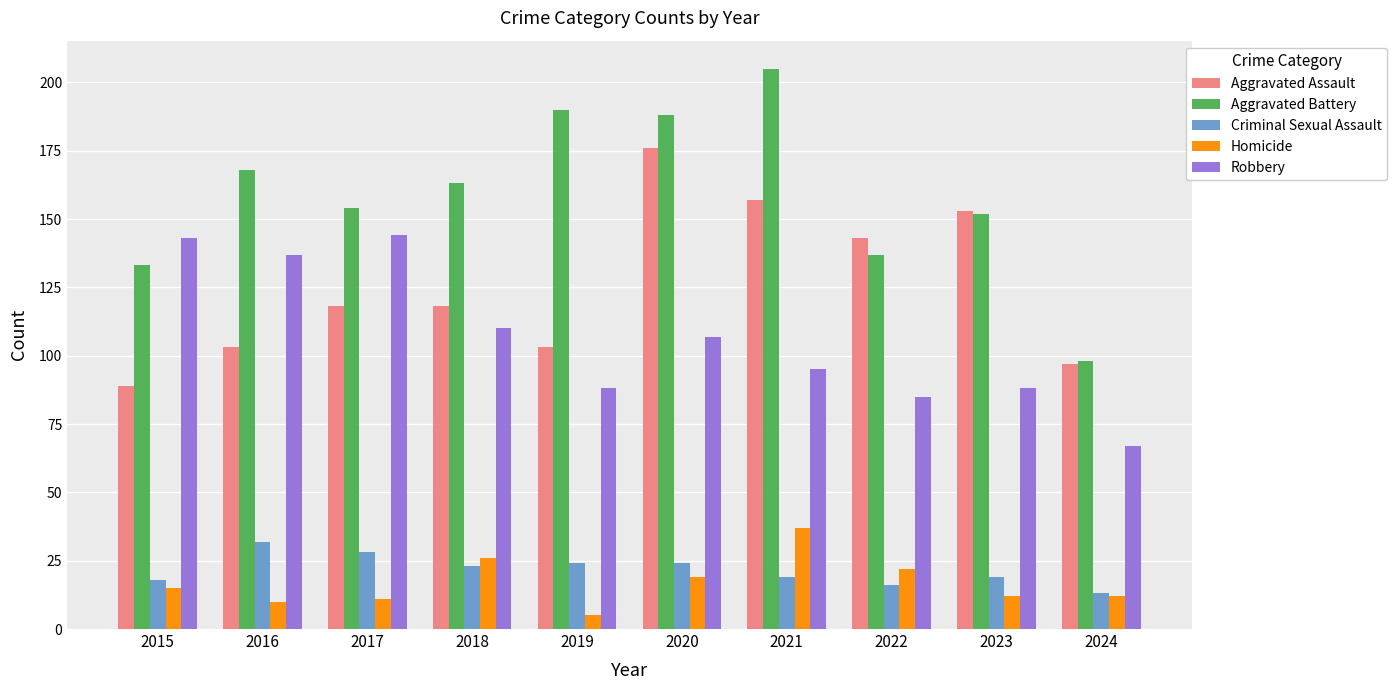

Count the number of data series in this chart.

5